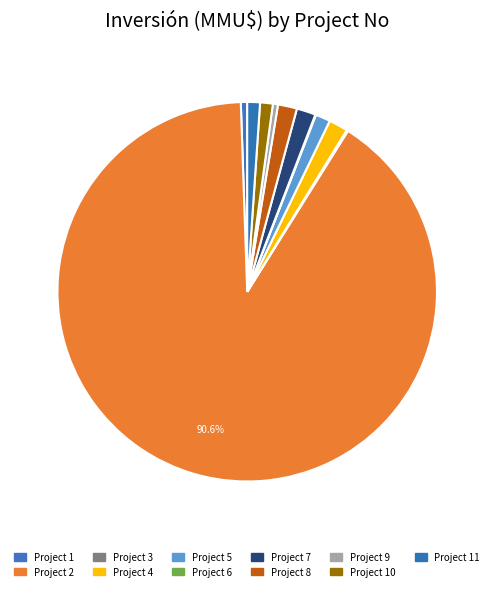

Which category has the biggest portion of the pie?

Project 2